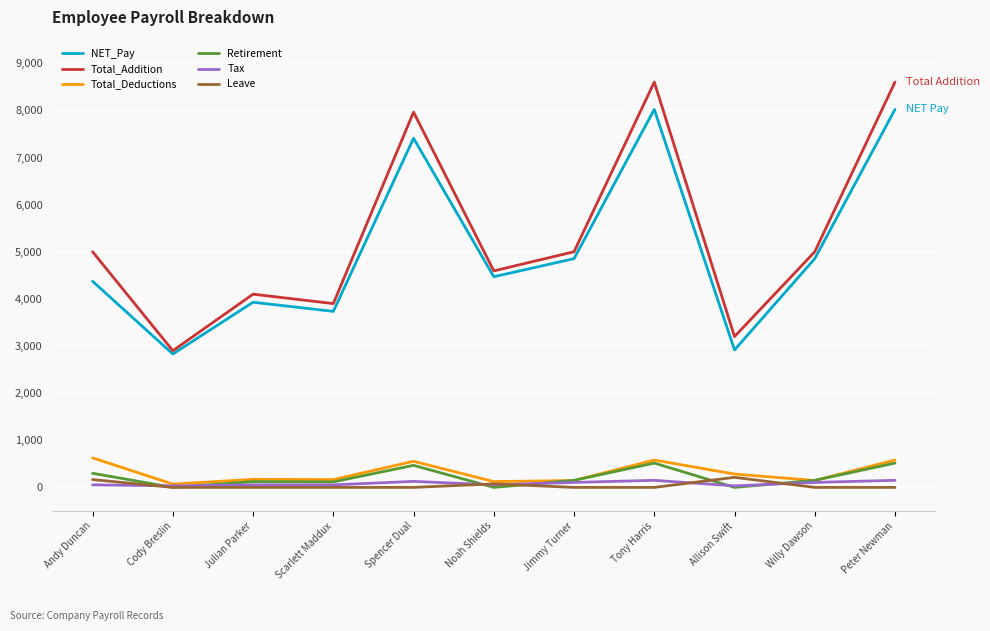

What is the highest value of the Retirement series?

516.0